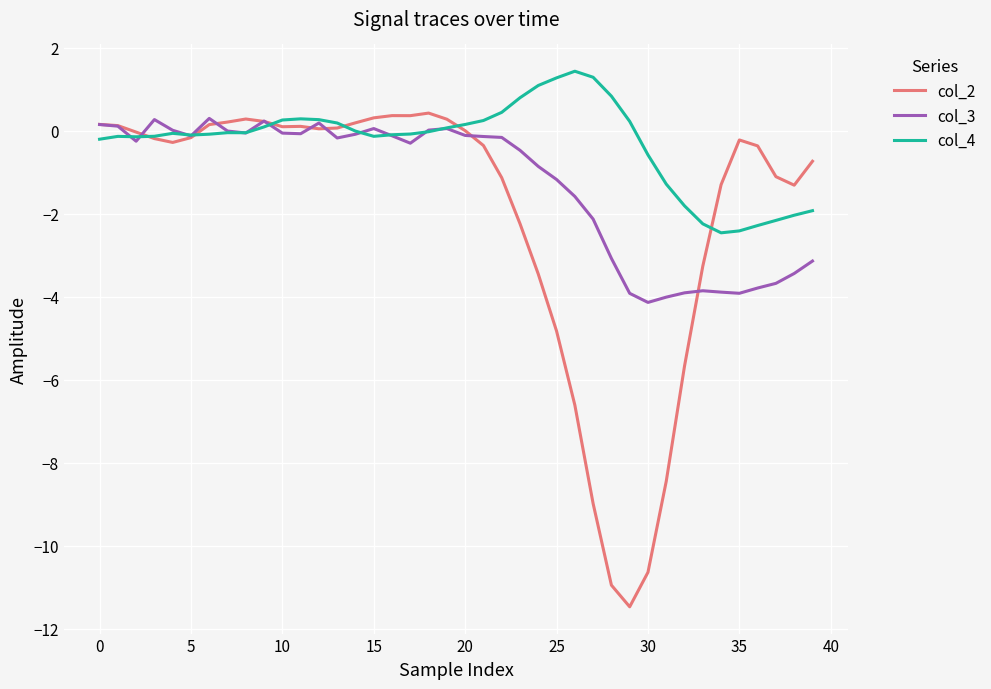

Rank the series by their average value, from lowest to highest.

col_2, col_3, col_4